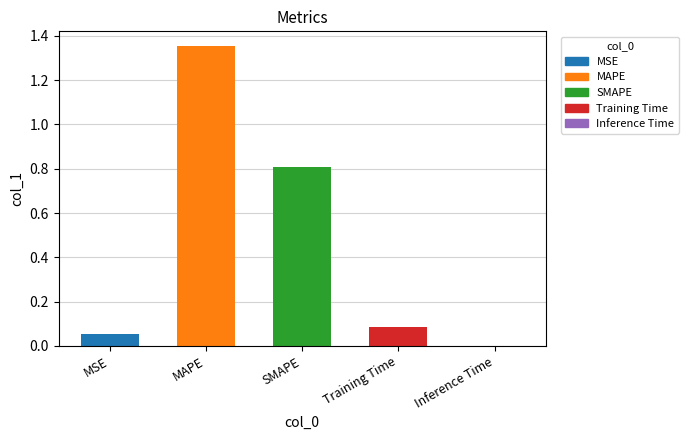

Between Inference Time and MSE, which is larger?

MSE